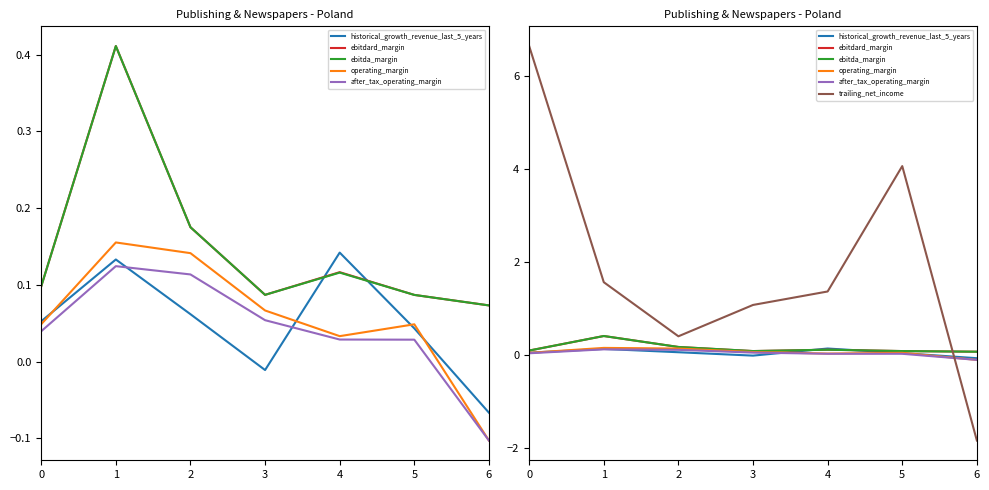

Reading left to right, what are all the values shown in this chart?

historical_growth_revenue_last_5_years: 0.1	0.1	0.1	-0.0	0.1	0.0	-0.1
ebitdard_margin: 0.1	0.4	0.2	0.1	0.1	0.1	0.1
ebitda_margin: 0.1	0.4	0.2	0.1	0.1	0.1	0.1
operating_margin: 0.0	0.2	0.1	0.1	0.0	0.0	-0.1
after_tax_operating_margin: 0.0	0.1	0.1	0.1	0.0	0.0	-0.1
trailing_net_income: 6.7	1.6	0.4	1.1	1.4	4.1	-1.8